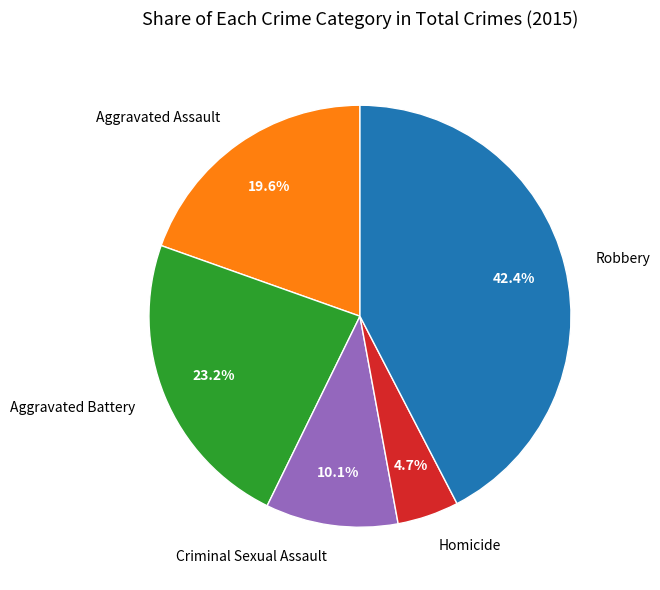

To the nearest percent, what is the difference between the largest and smallest slice percentages?

38%